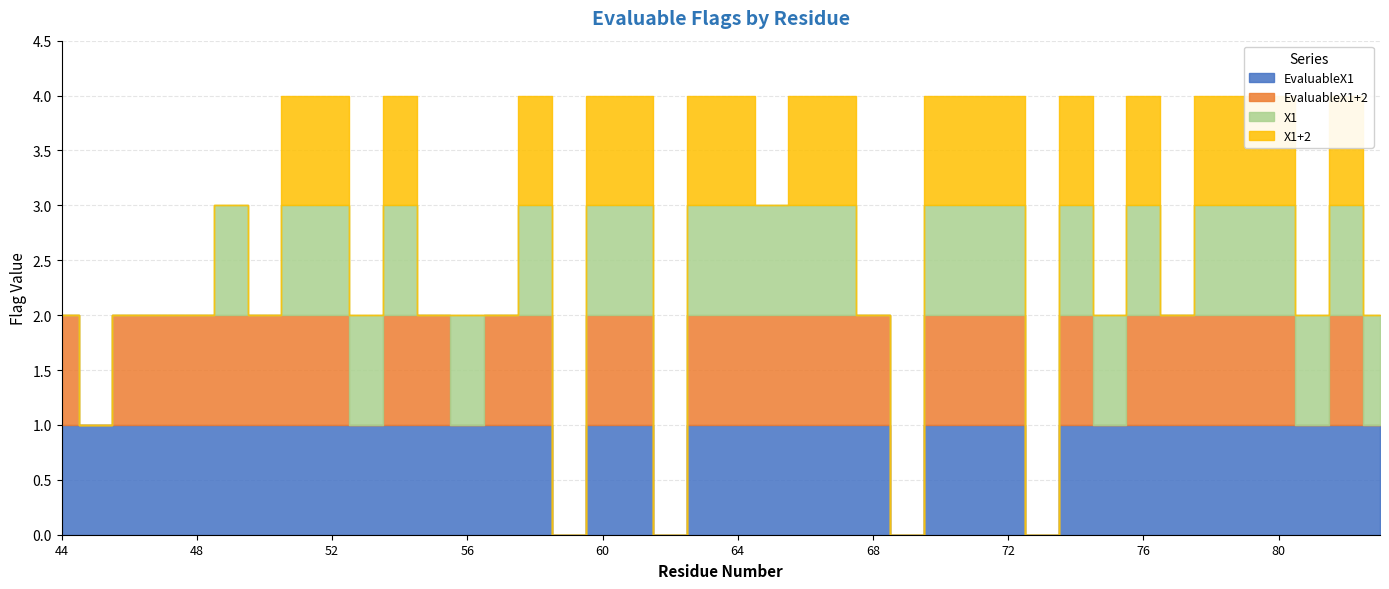

Reading left to right, transcribe all the data shown in this chart.

EvaluableX1: 1	1	1	1	1	1	1	1	1	1	1	1	1	1	1	0	1	1	0	1	1	1	1	1	1	0	1	1	1	0	1	1	1	1	1	1	1	1	1	1
EvaluableX1+2: 1	0	1	1	1	1	1	1	1	0	1	1	0	1	1	0	1	1	0	1	1	1	1	1	1	0	1	1	1	0	1	0	1	1	1	1	1	0	1	0
X1: 0	0	0	0	0	1	0	1	1	1	1	0	1	0	1	0	1	1	0	1	1	1	1	1	0	0	1	1	1	0	1	1	1	0	1	1	1	1	1	1
X1+2: 0	0	0	0	0	0	0	1	1	0	1	0	0	0	1	0	1	1	0	1	1	0	1	1	0	0	1	1	1	0	1	0	1	0	1	1	1	0	1	0